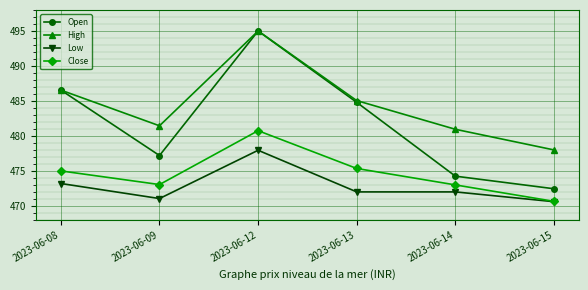

The value of Close at 2023-06-12 is 480.8. True or false?

True